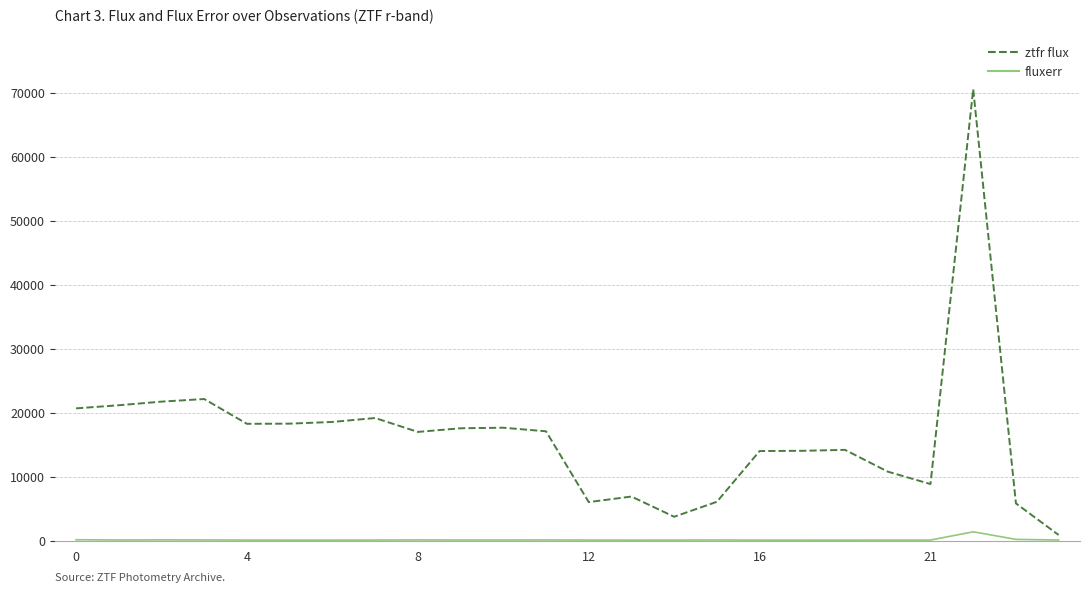

True or false: ztfr flux and fluxerr intersect in this chart.

False